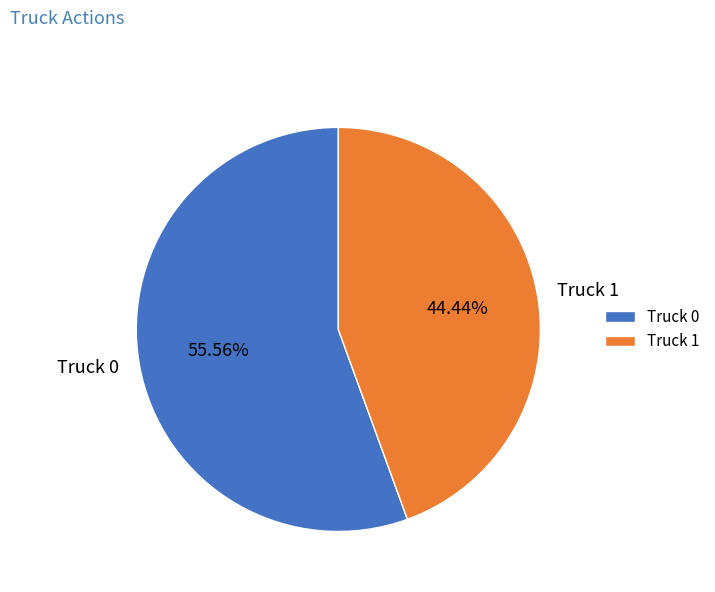

Does any single category account for the majority?

Yes